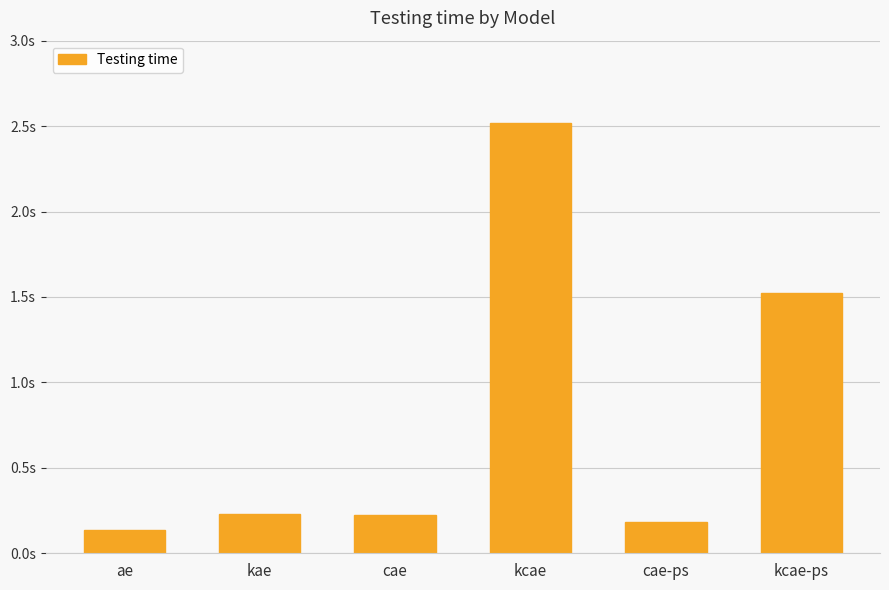

What position from the right is kcae-ps?

1